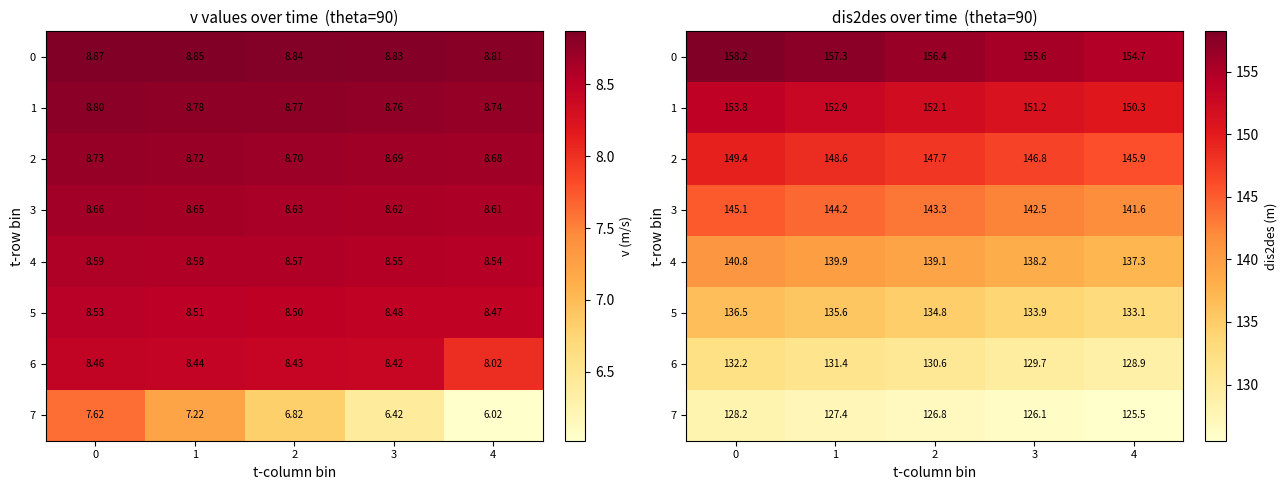

List the series in order of their peak value, highest first.

0, 1, 2, 3, 4, 5, 6, 7